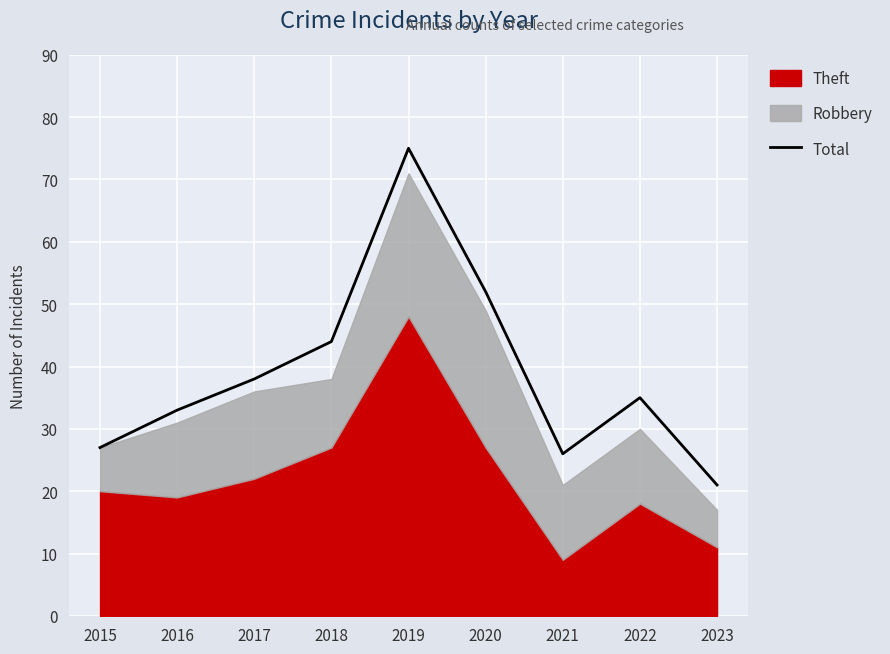

What is the difference between the second highest and minimum values?

31